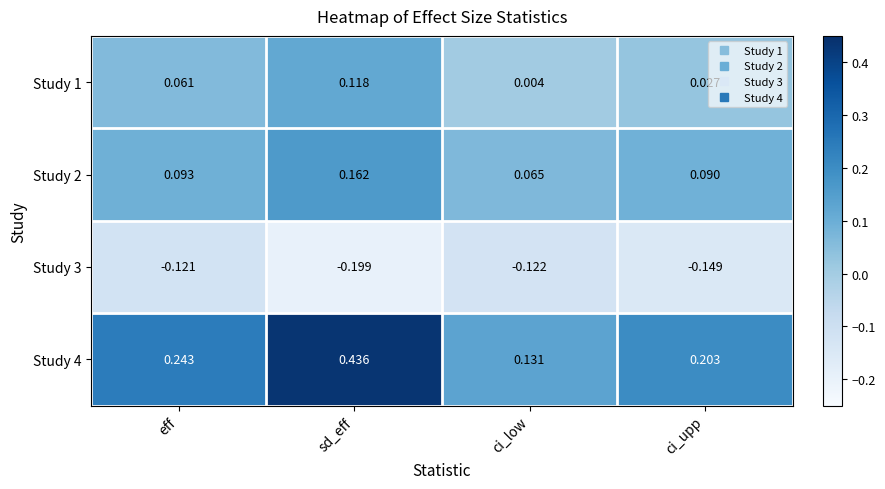

At which category does the chart reach its minimum across all series?

sd_eff